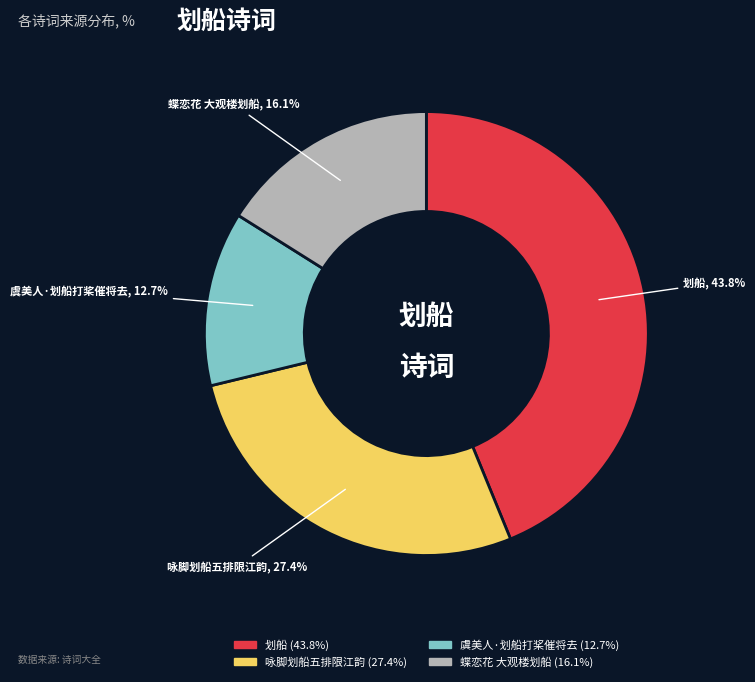

Does 咏脚划船五排限江韵 represent more than half of the total?

No